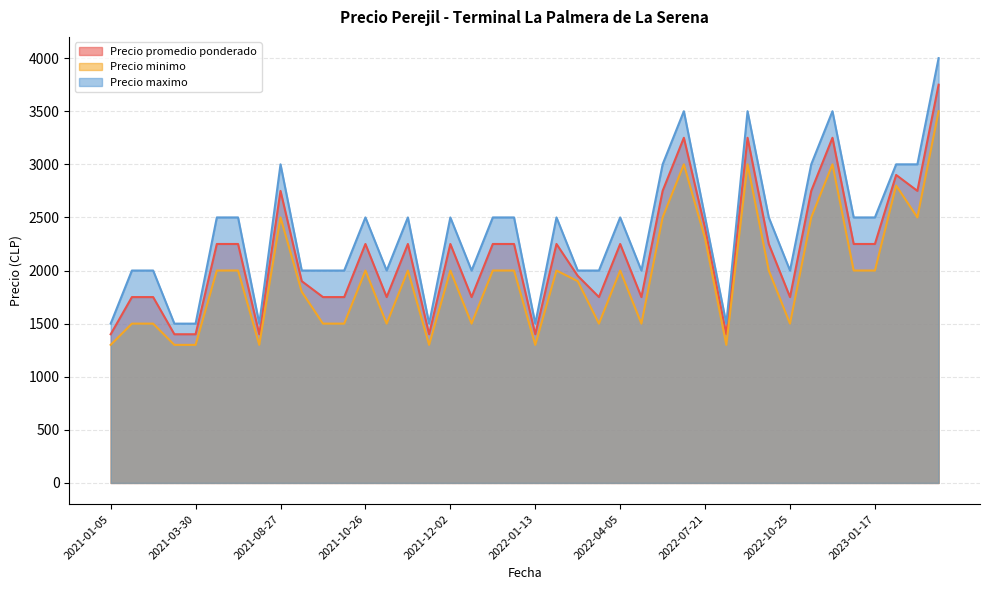

Reading left to right, transcribe all the data shown in this chart.

Precio promedio ponderado: 1400	1750	1750	1400	1400	2250	2250	1400	2750	1900	1750	1750	2250	1750	2250	1400	2250	1750	2250	2250	1400	2250	1950	1750	2250	1750	2750	3250	2400	1400	3250	2250	1750	2750	3250	2250	2250	2900	2750	3750
Precio minimo: 1300	1500	1500	1300	1300	2000	2000	1300	2500	1800	1500	1500	2000	1500	2000	1300	2000	1500	2000	2000	1300	2000	1900	1500	2000	1500	2500	3000	2300	1300	3000	2000	1500	2500	3000	2000	2000	2800	2500	3500
Precio maximo: 1500	2000	2000	1500	1500	2500	2500	1500	3000	2000	2000	2000	2500	2000	2500	1500	2500	2000	2500	2500	1500	2500	2000	2000	2500	2000	3000	3500	2500	1500	3500	2500	2000	3000	3500	2500	2500	3000	3000	4000